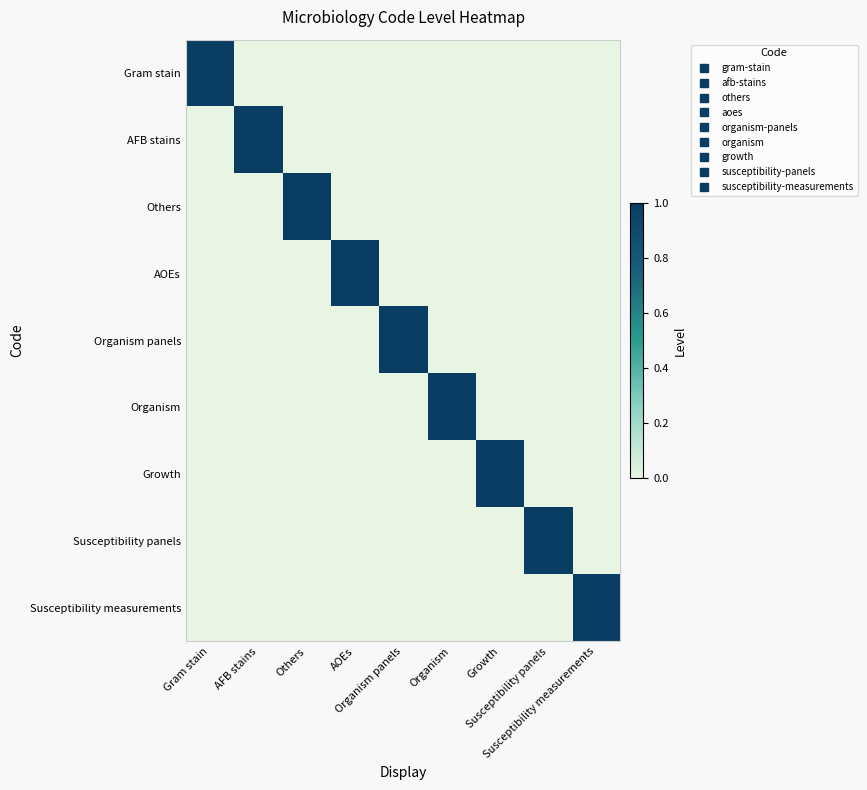

How many values in Growth are above zero?

1